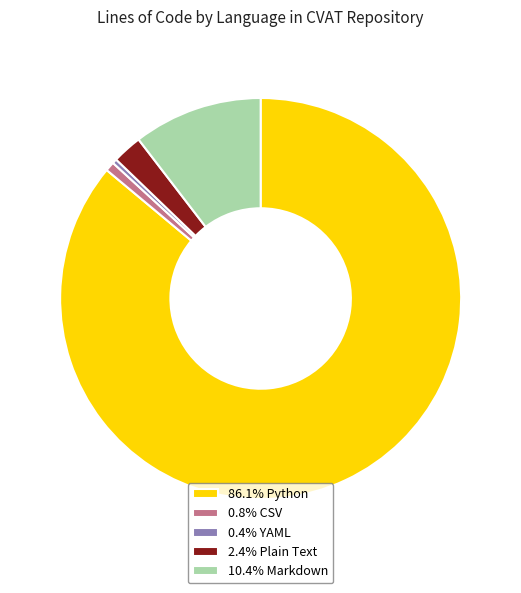

Is there a majority slice in this chart?

Yes